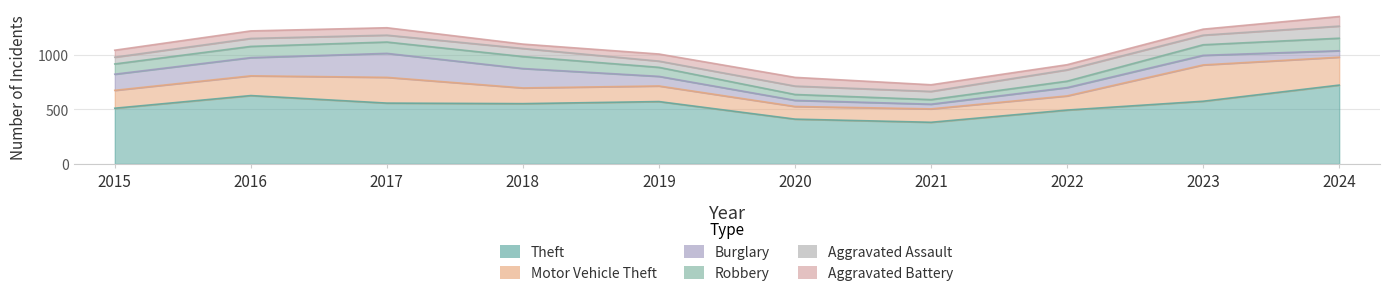

Count the number of categories in the chart.

10